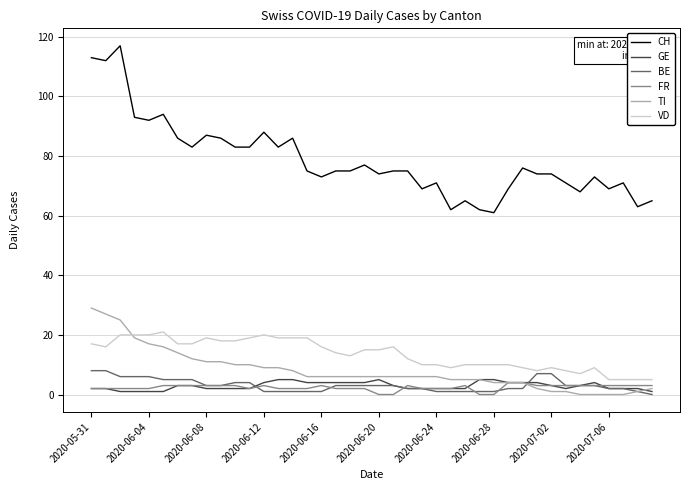

Which series has the largest range (max minus min)?

CH